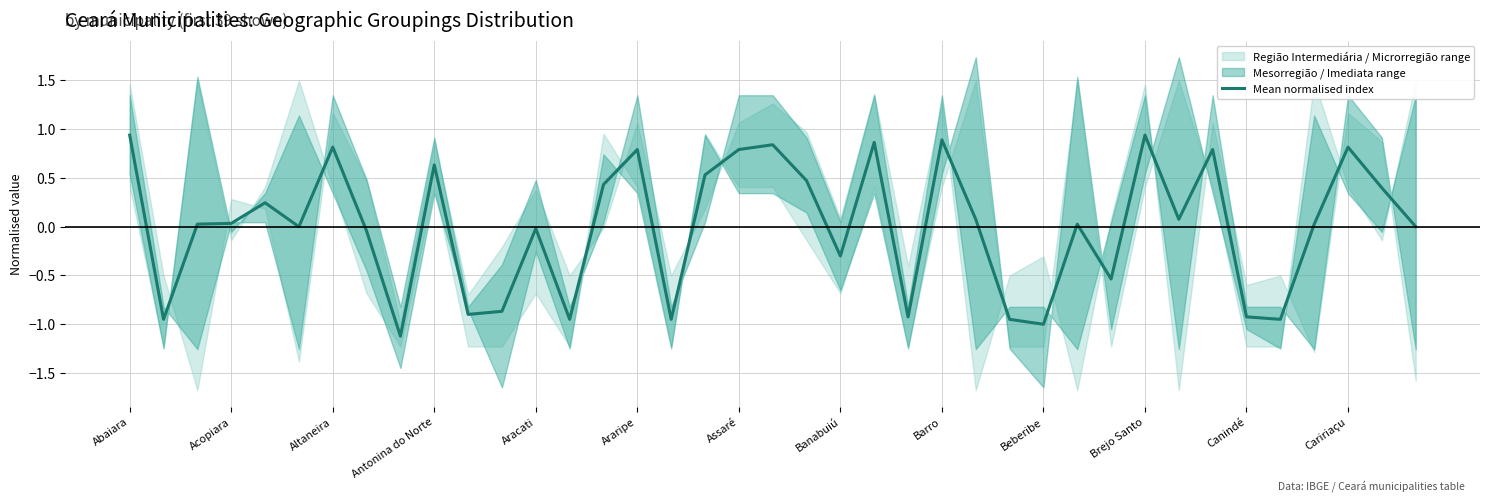

Reading left to right, extract all data points from this chart.

0.9	-1.0	0.0	0.0	0.2	-0.0	0.8	-0.0	-1.1	0.6	-0.9	-0.9	-0.0	-1.0	0.4	0.8	-1.0	0.5	0.8	0.8	0.5	-0.3	0.9	-0.9	0.9	0.1	-1.0	-1.0	0.0	-0.5	0.9	0.1	0.8	-0.9	-1.0	0.0	0.8	0.4	-0.0